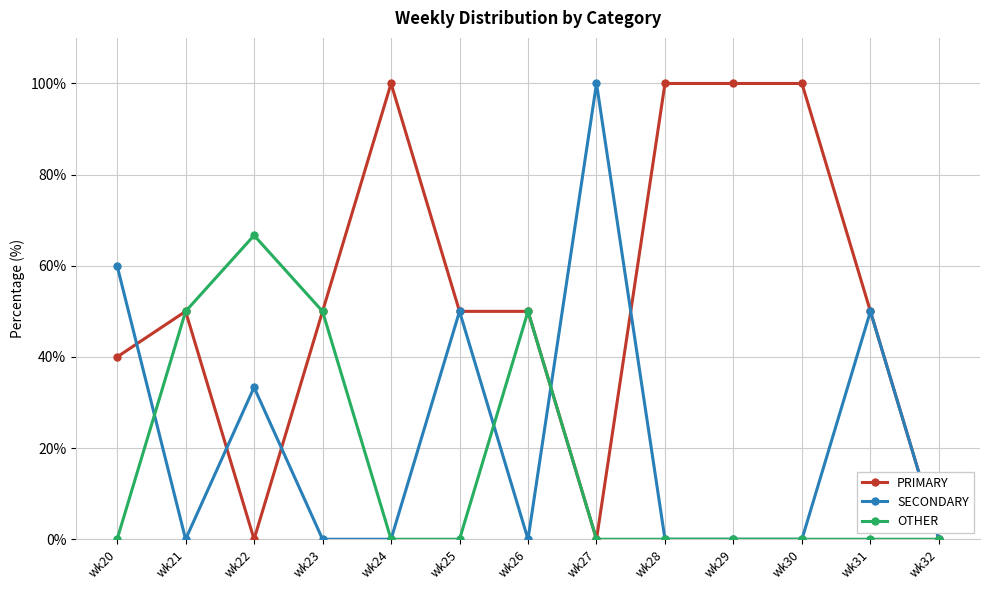

At which category does OTHER reach its first local peak?

wk22